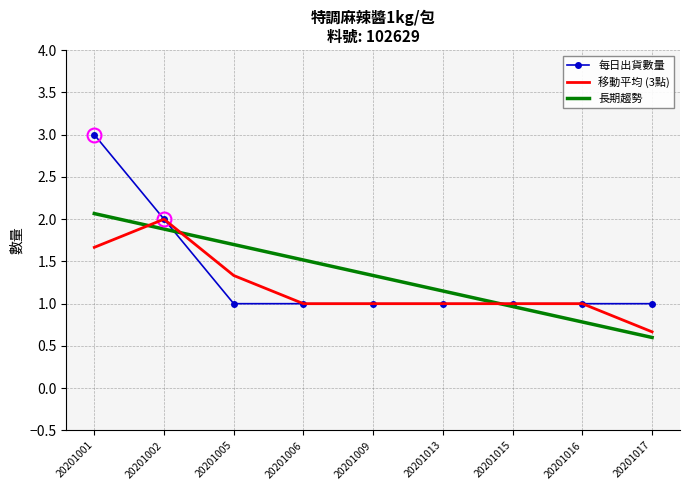

Reading left to right, list all the values displayed in this chart.

每日出貨數量: 3.0	2.0	1.0	1.0	1.0	1.0	1.0	1.0	1.0
移動平均 (3點): 1.7	2.0	1.3	1.0	1.0	1.0	1.0	1.0	0.7
長期趨勢: 2.1	1.9	1.7	1.5	1.3	1.1	1.0	0.8	0.6